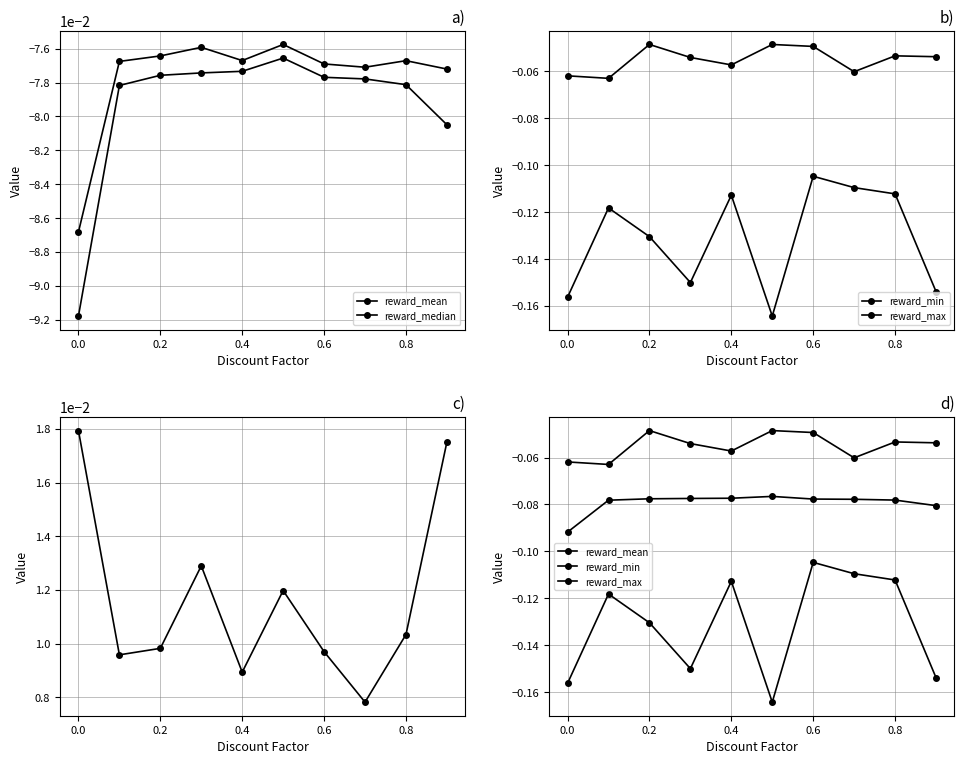

True or false: reward_median has more than 2 points higher than both neighbors.

True